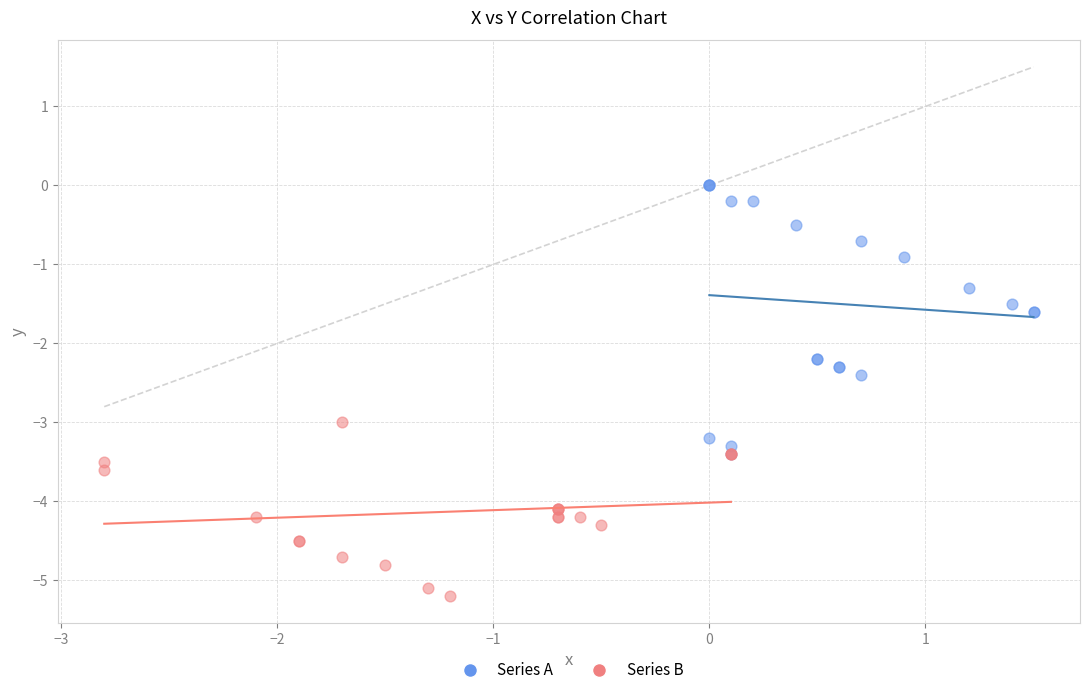

Which series has the widest spread of Y values?

Series A